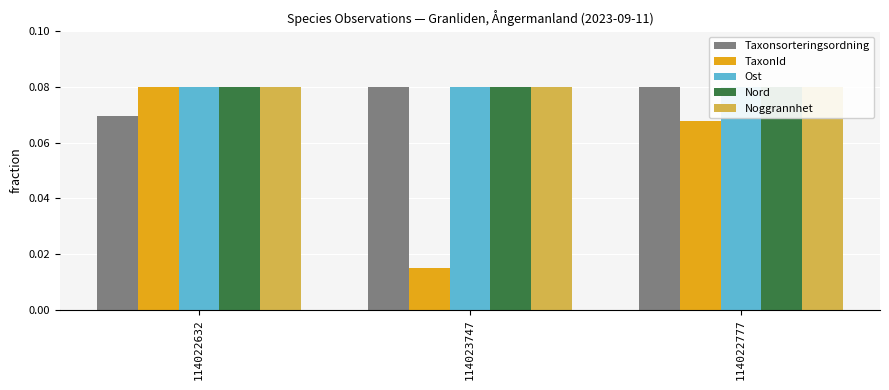

What is the difference between the TaxonId values at 114022632 and 114023747?

0.1